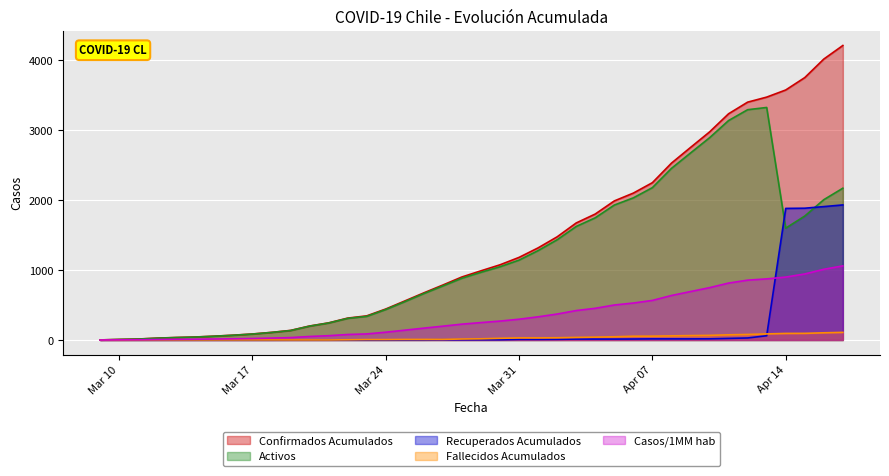

List the series in order of their peak value, highest first.

Confirmados Acumulados, Activos, Recuperados Acumulados, Casos/1MM hab, Fallecidos Acumulados